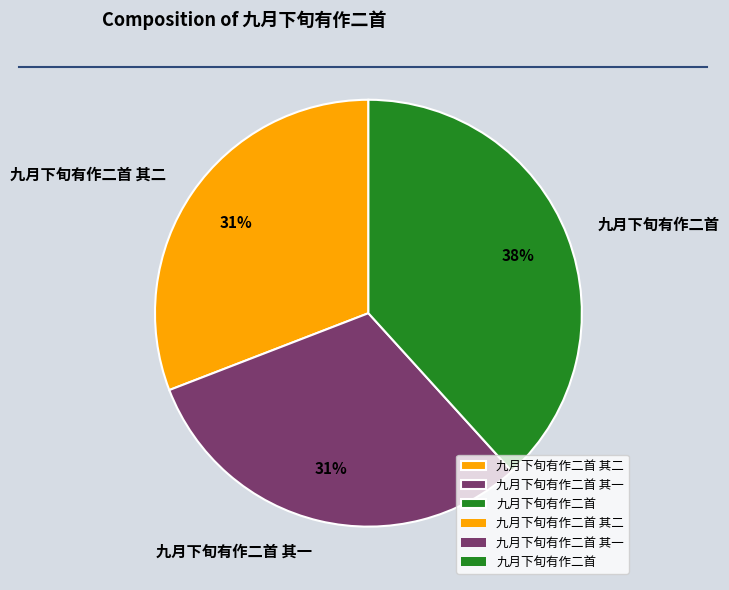

To the nearest percent, what percentage of the pie is 九月下旬有作二首?

38%